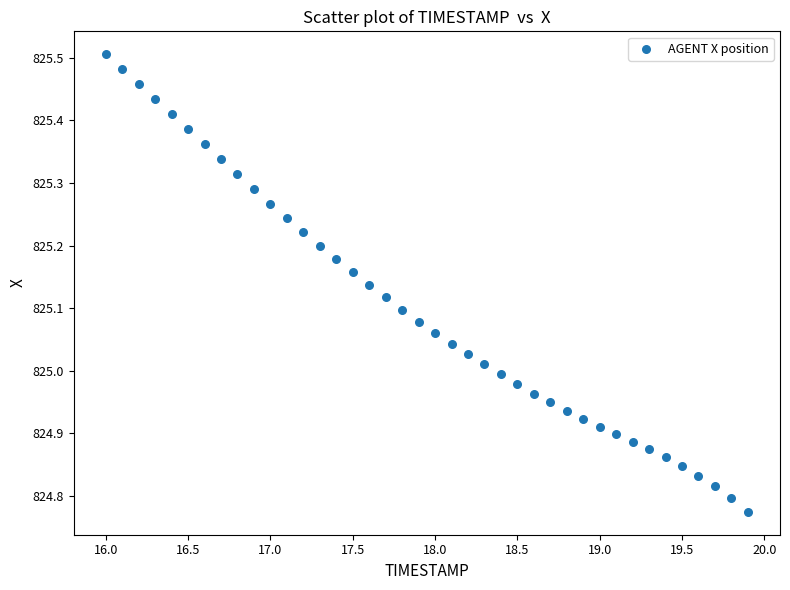

What is the range of X values (max minus min)?

3.9